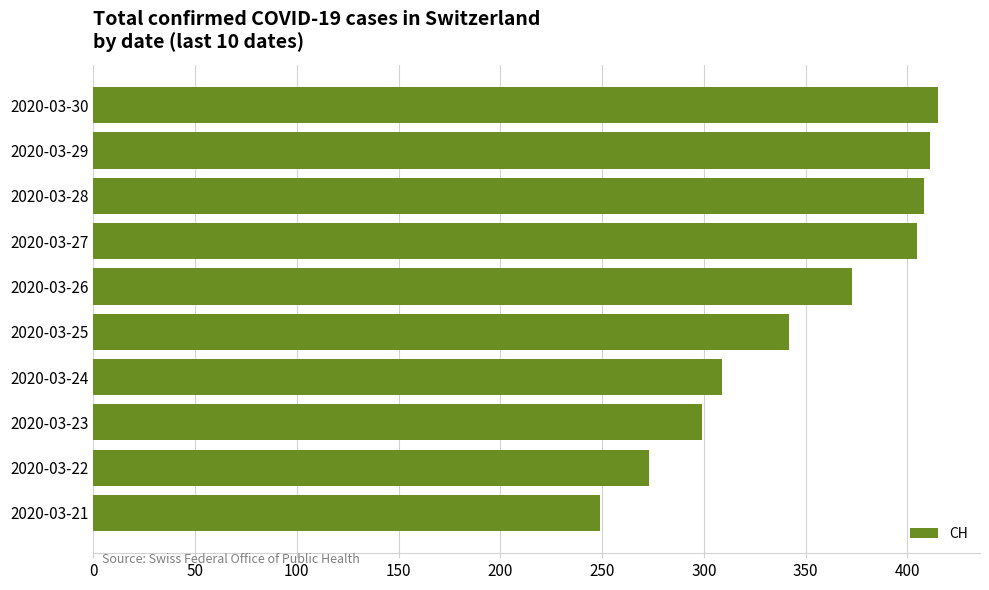

What is the difference between the maximum and second lowest values?

142